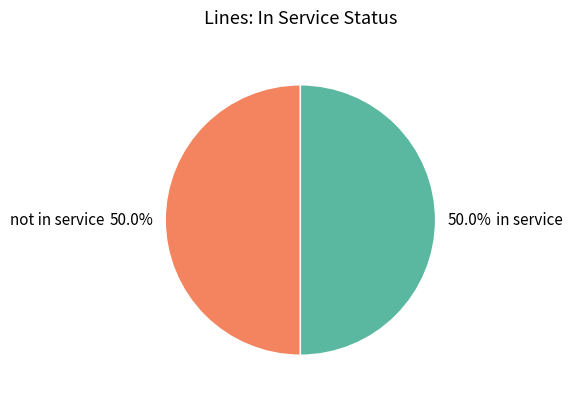

Approximately how many times larger is the value at in service compared to not in service?

1.0